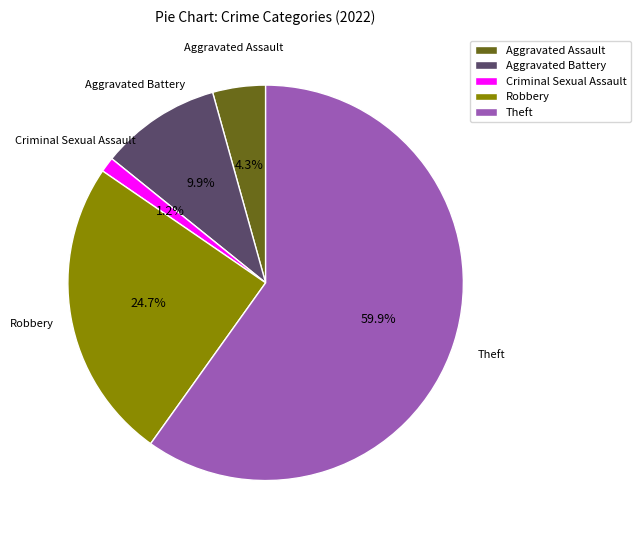

Which category accounts for the majority?

Theft